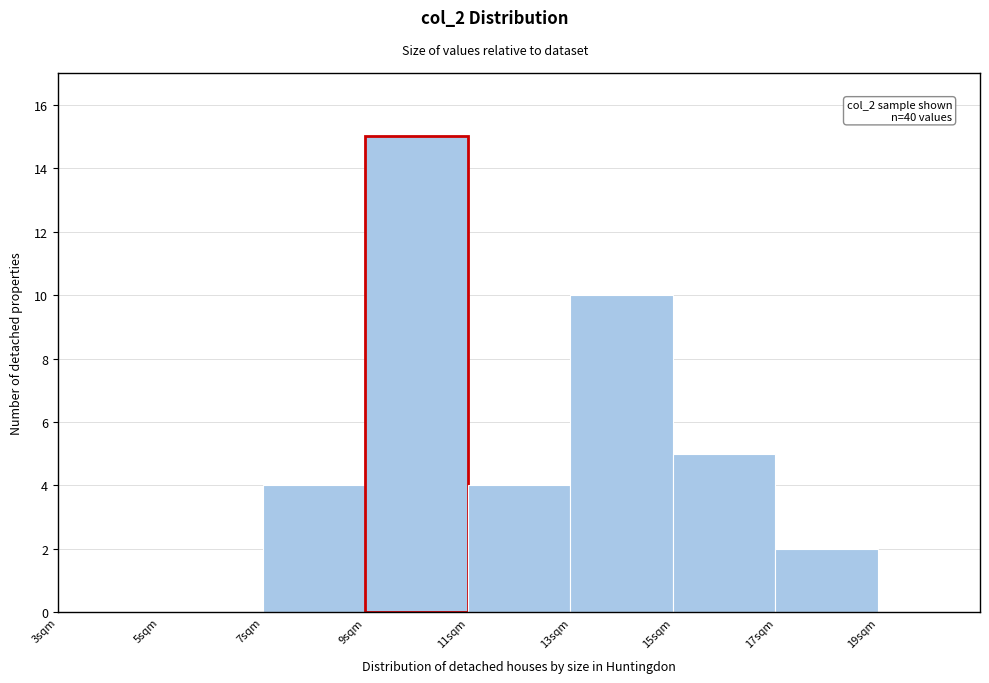

Which range on the x-axis has the tallest bar?

9 to 11